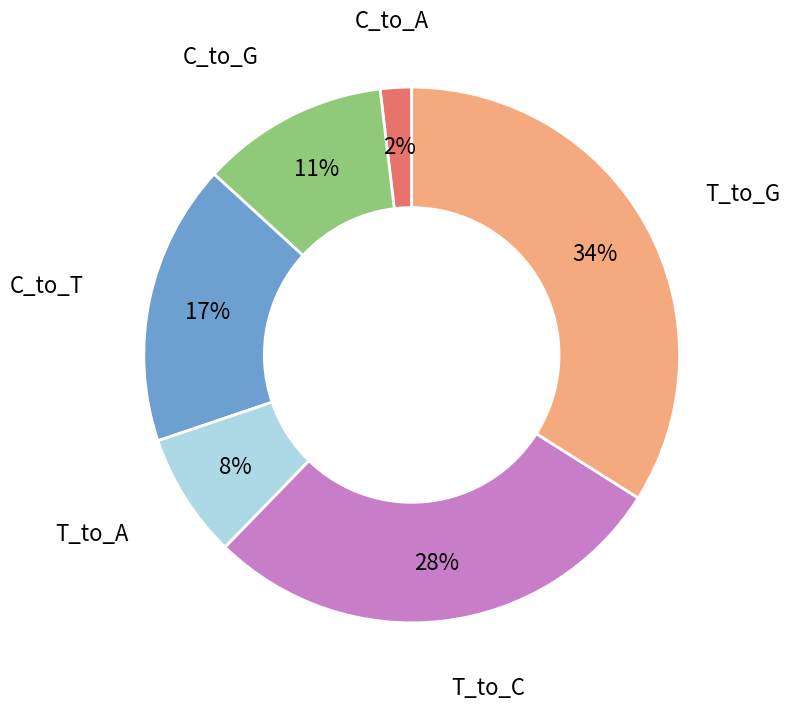

How many segments does this pie chart have?

6